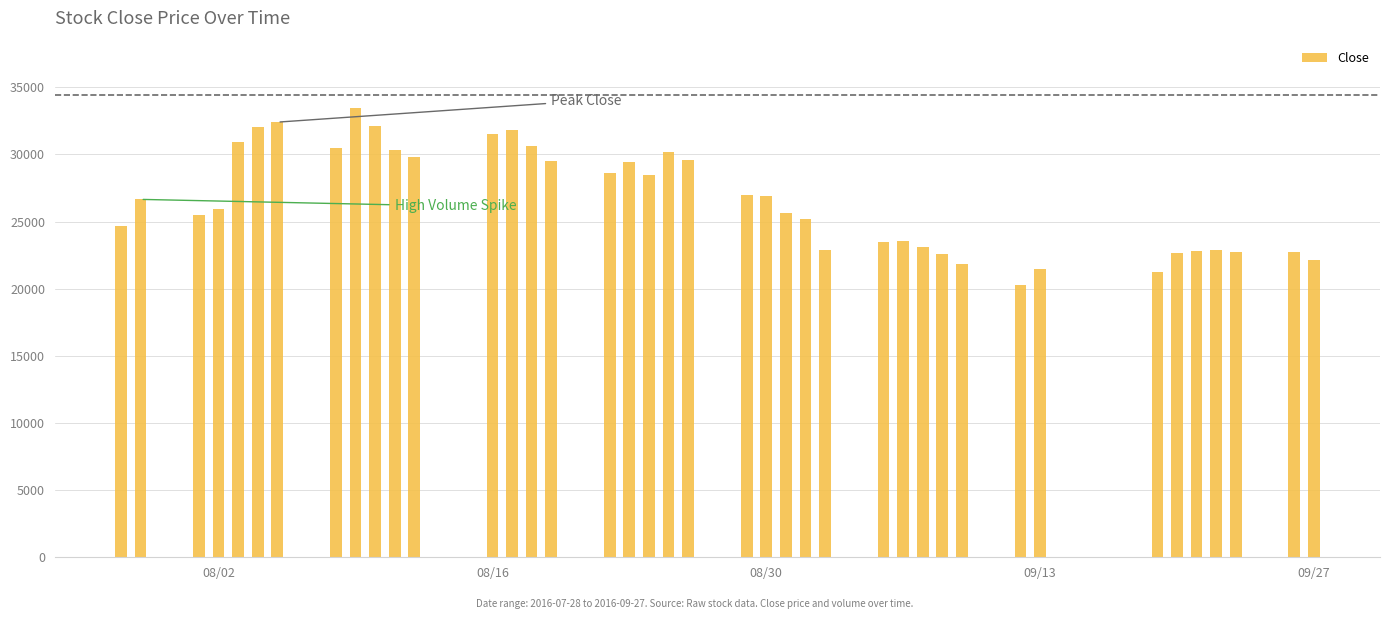

What is the sum of all values?

1065100